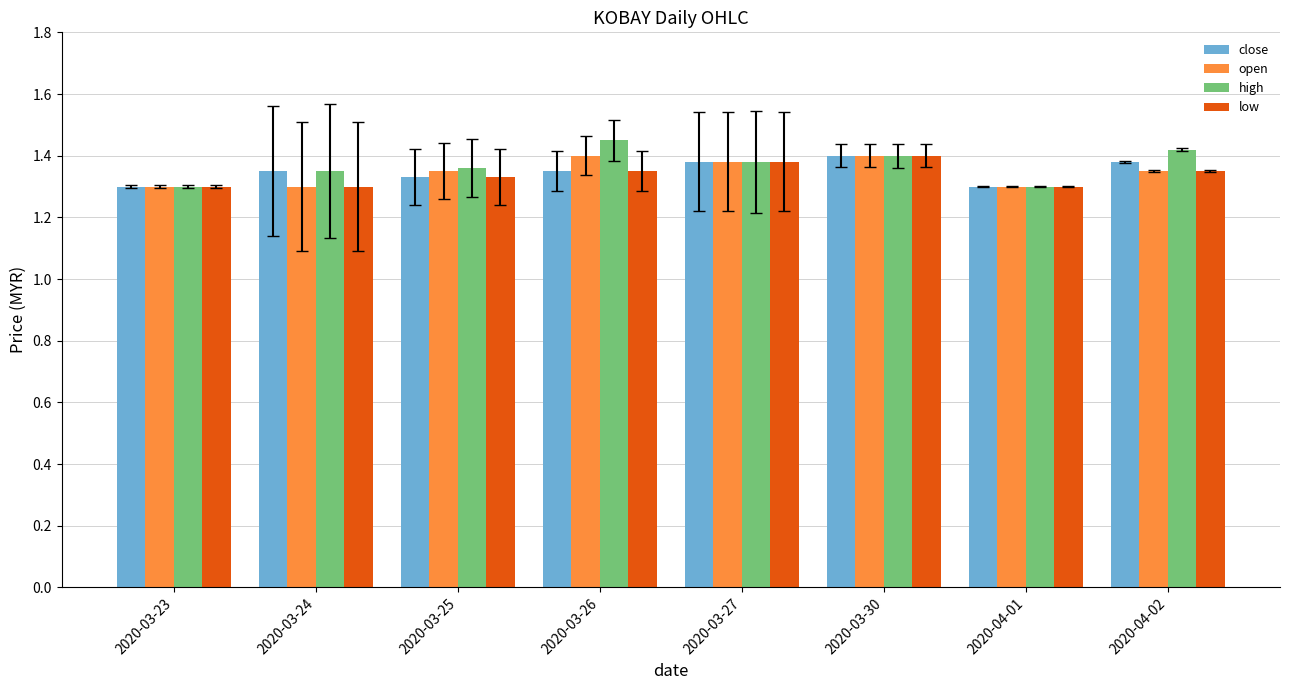

How many open values are between 1 and 2?

8